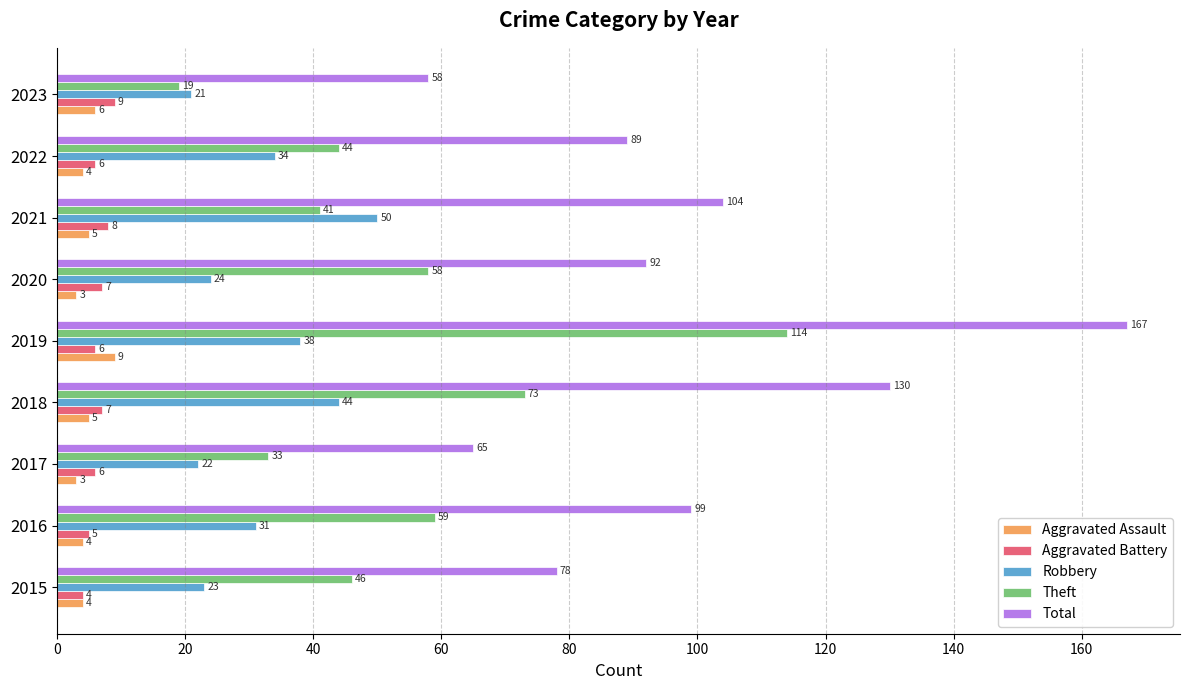

What is the average value of the Theft series?

54